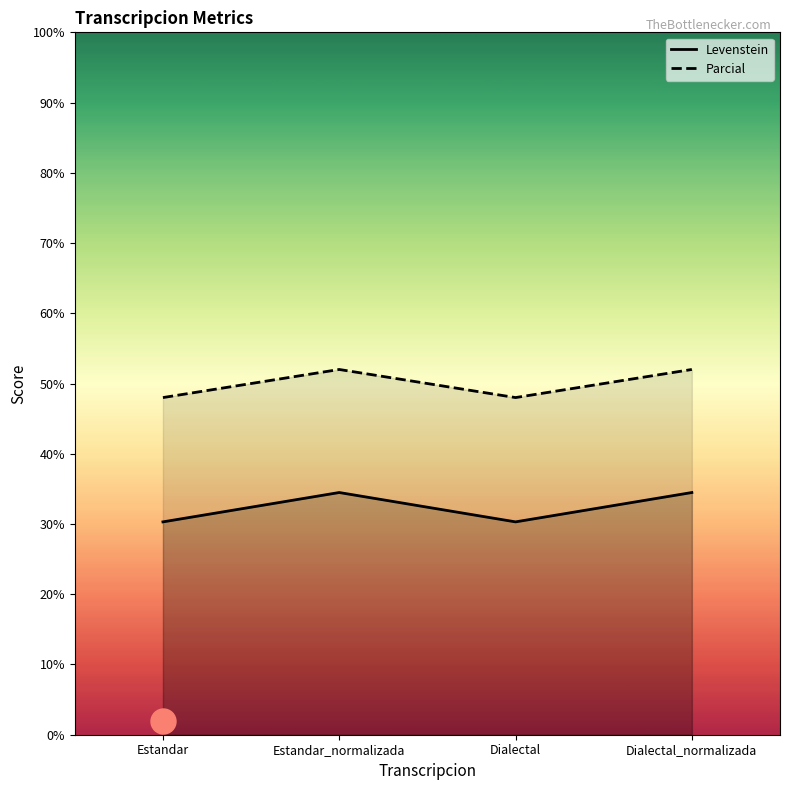

True or false: Levenstein and Parcial cross at least once.

False